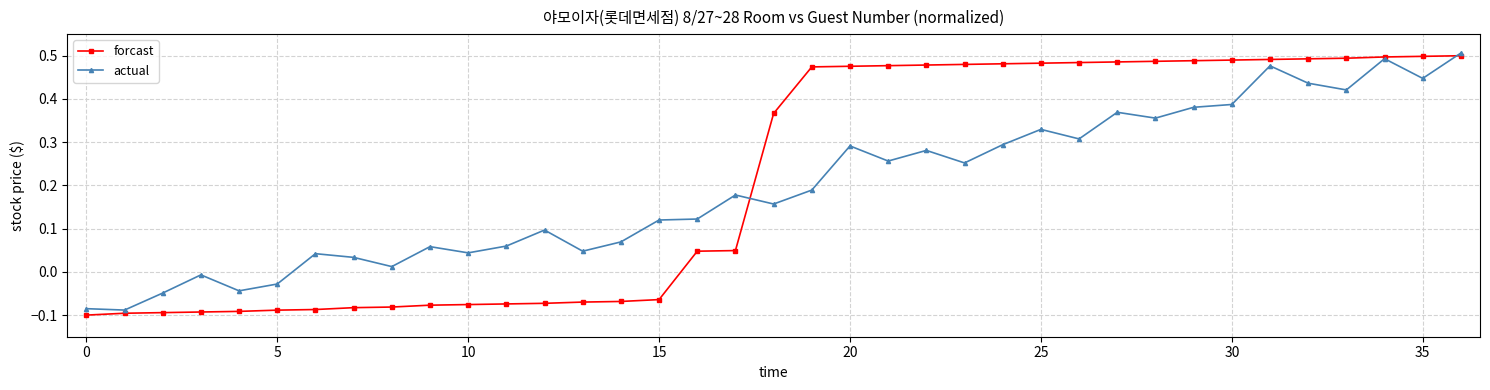

Which series has the largest range (max minus min)?

forcast